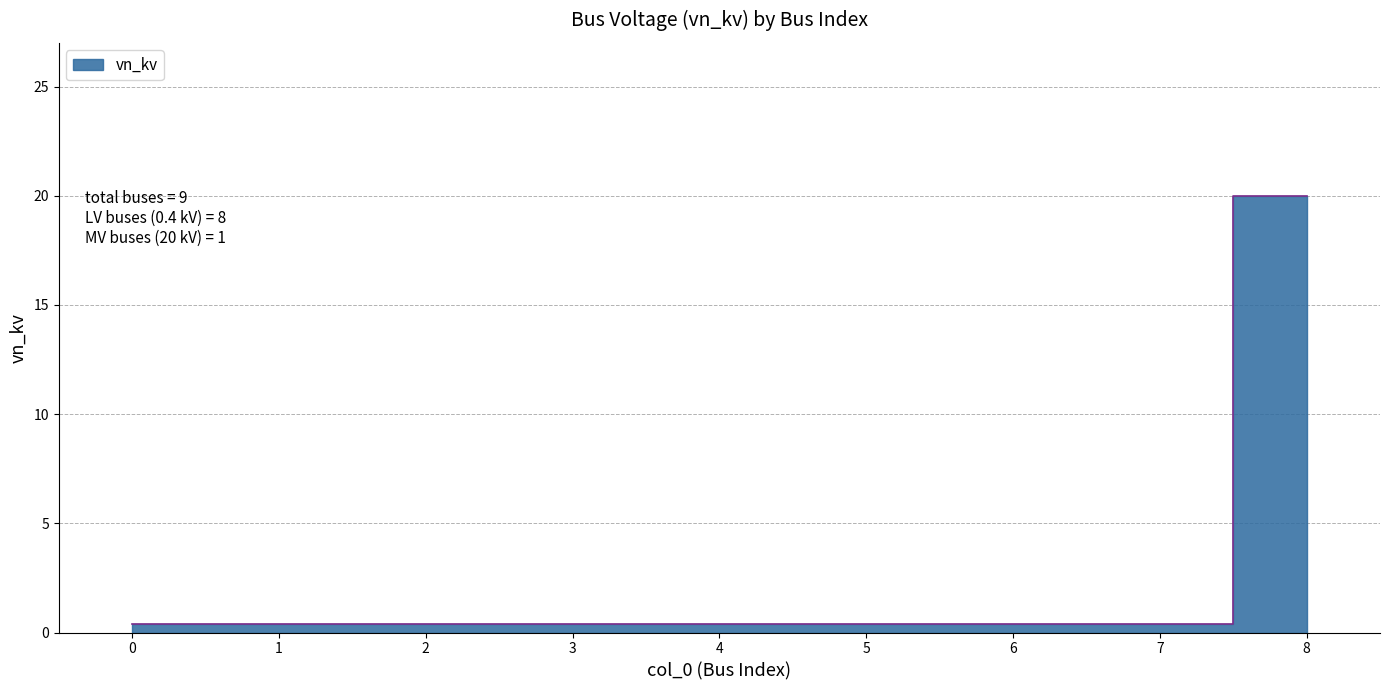

How many categories are shown in the chart?

9